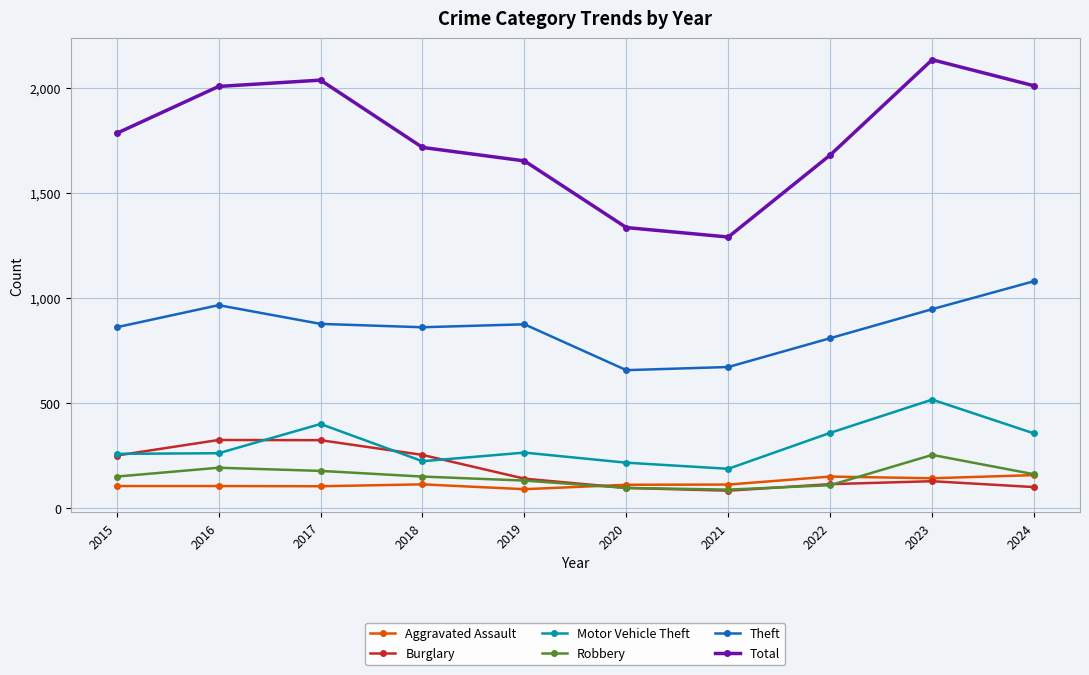

What is the difference between the second highest and minimum values in the Total series?

746